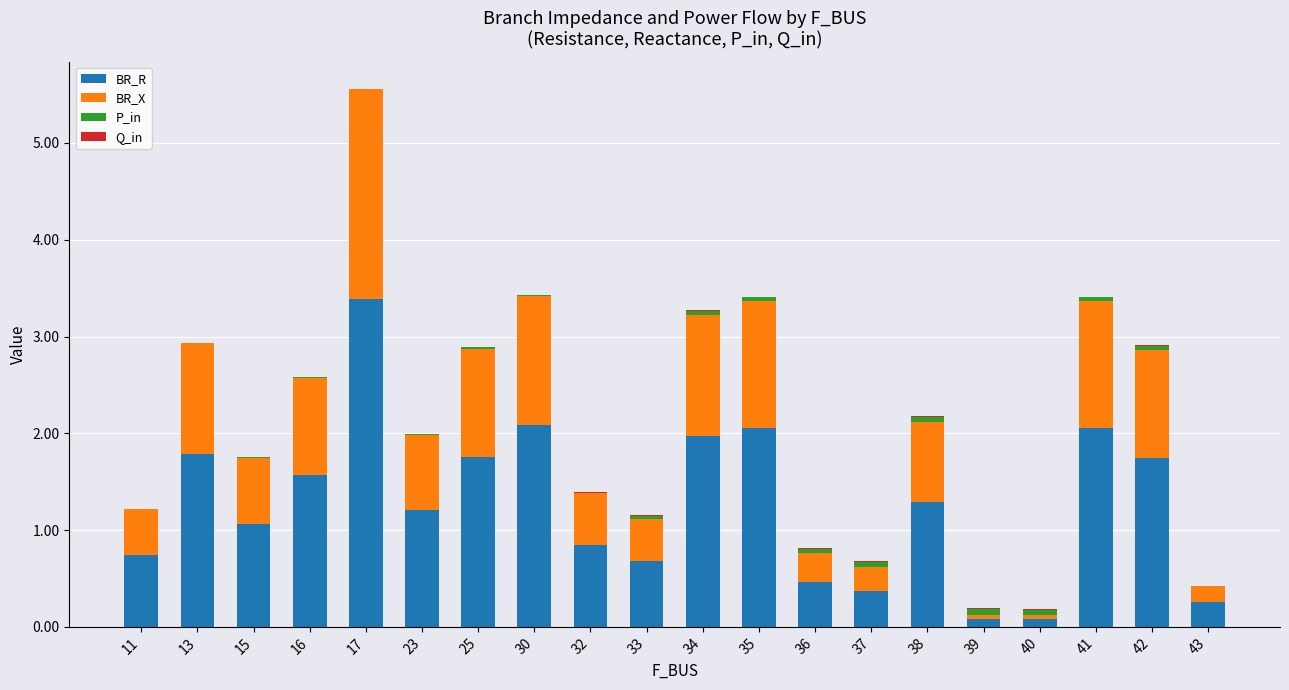

At which label does BR_R first exceed 1?

13